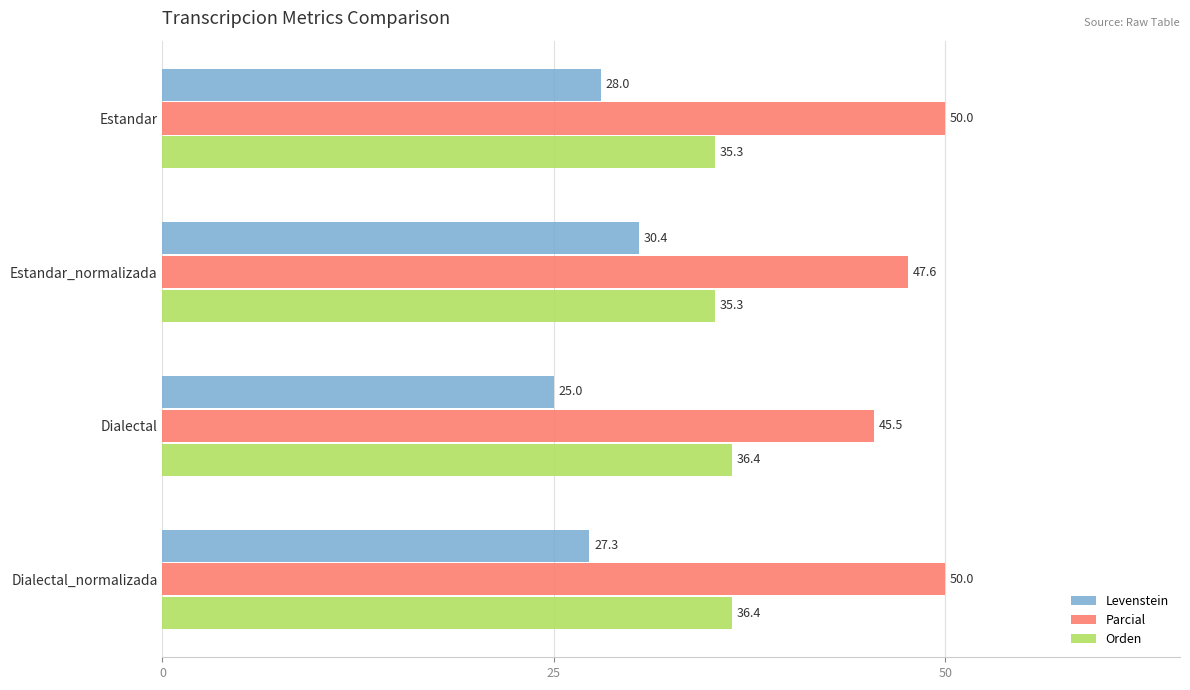

Rank the series by their maximum value, from highest to lowest.

Parcial, Orden, Levenstein